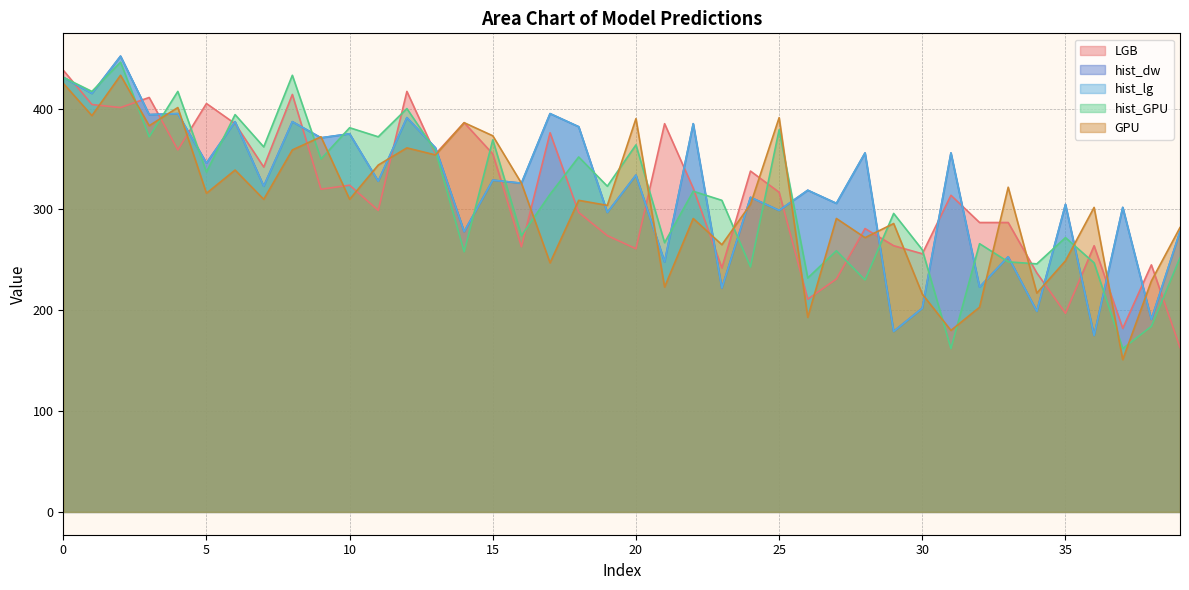

Which series changed the most between 26 and 36?

hist_dw